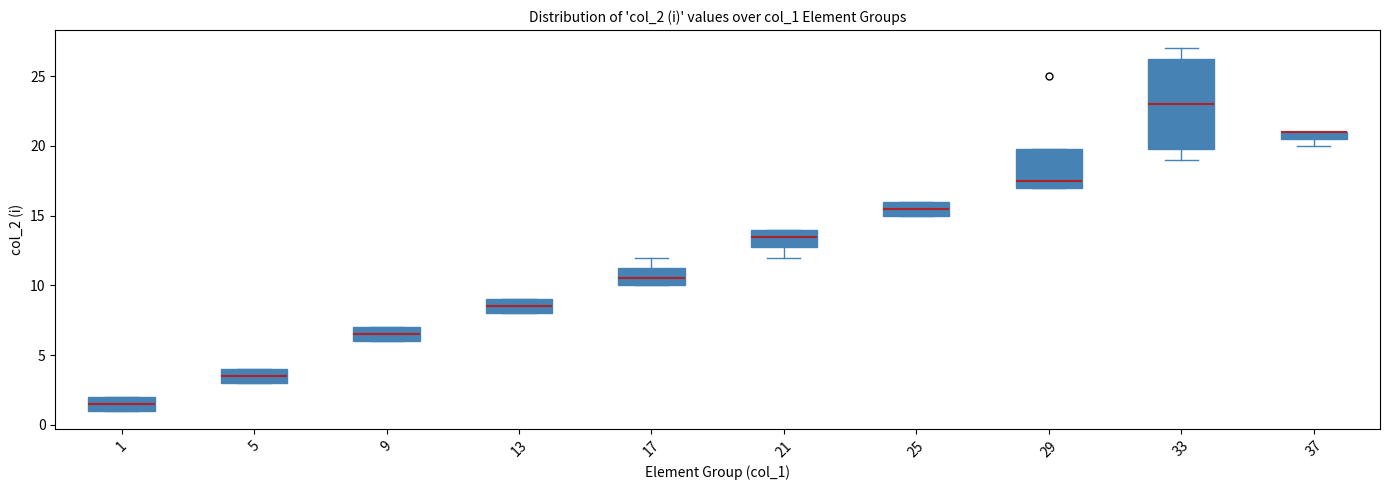

Comparing the boxes themselves (not the whiskers), which one is the tallest?

33